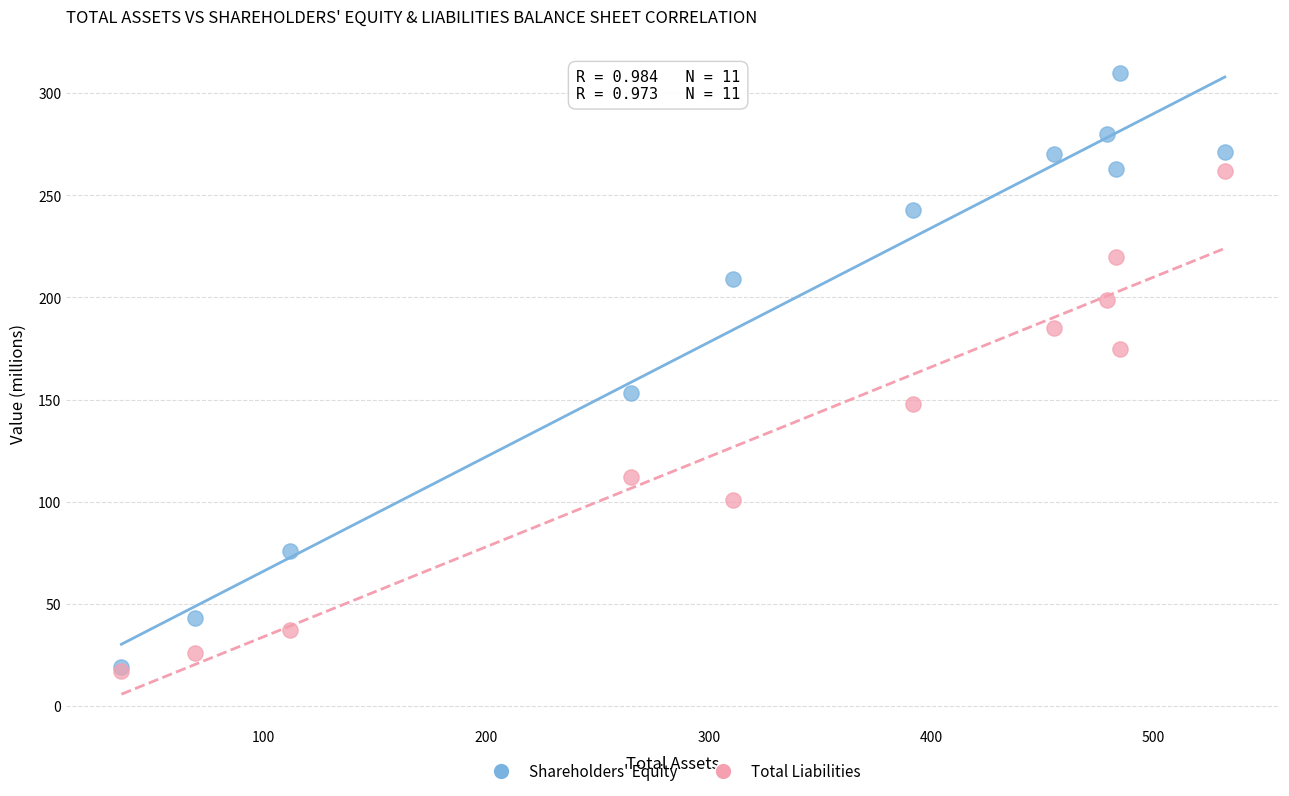

Which series has the widest spread of Y values?

Shareholders' Equity